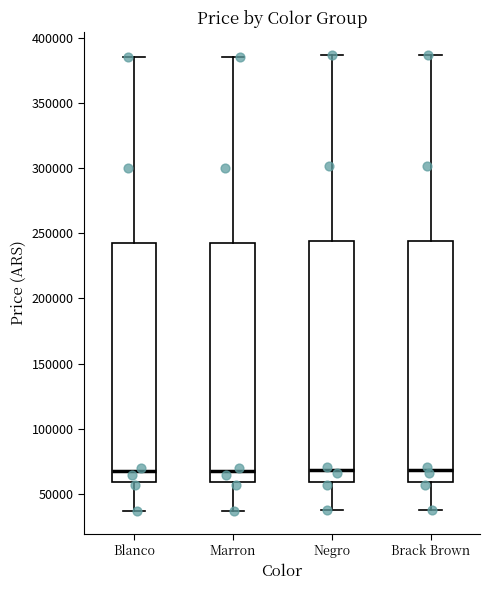

Reading left to right, read every box against the y-axis: the position of its median line, the range the box covers, and the ends of its whiskers. The values are not printed on the chart, so give them approximately, as read against the axis.

Blanco: median 65000, box 60000 to 240000, whiskers 35000 to 385000
Marron: median 65000, box 60000 to 240000, whiskers 35000 to 385000
Negro: median 70000, box 60000 to 245000, whiskers 40000 to 385000
Brack Brown: median 70000, box 60000 to 245000, whiskers 40000 to 385000